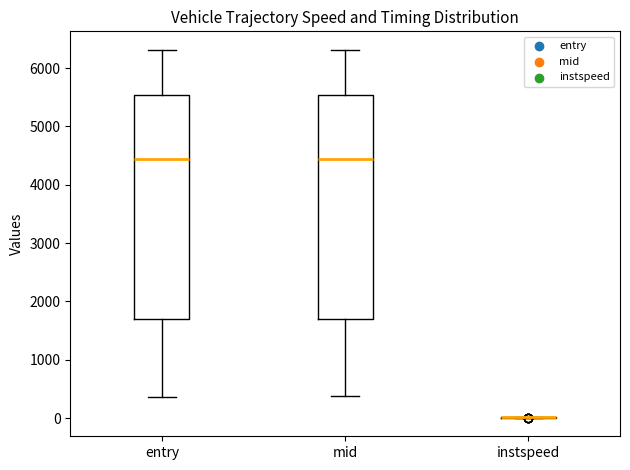

Where is the lower edge of the box for entry on the y-axis? The values are not printed on the chart, so give them approximately, as read against the axis.

1700